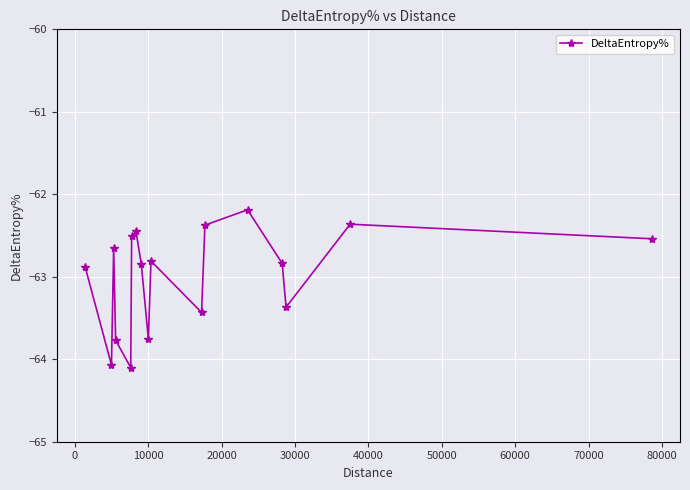

How many points are lower than both their immediate neighbors (excluding endpoints)?

5